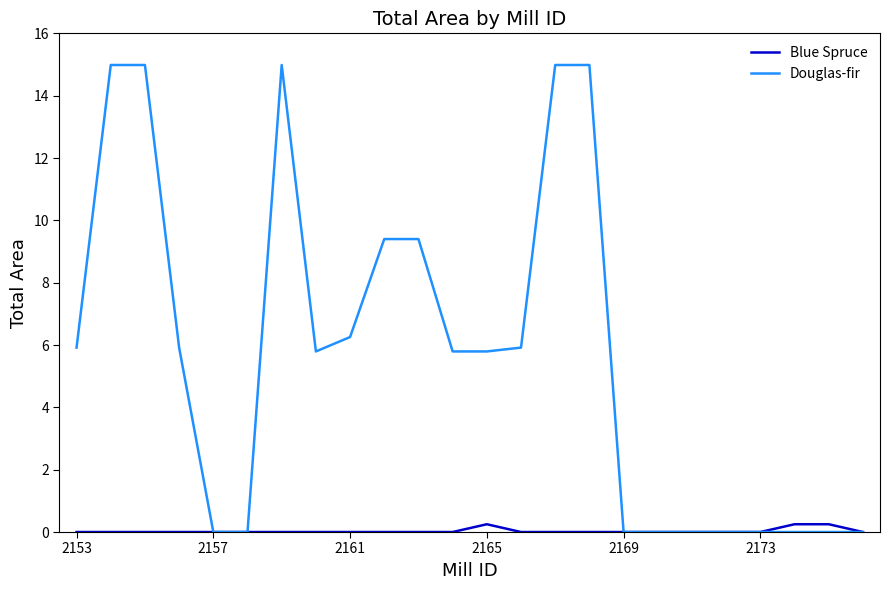

List the series in order of their peak value, highest first.

Douglas-fir, Blue Spruce